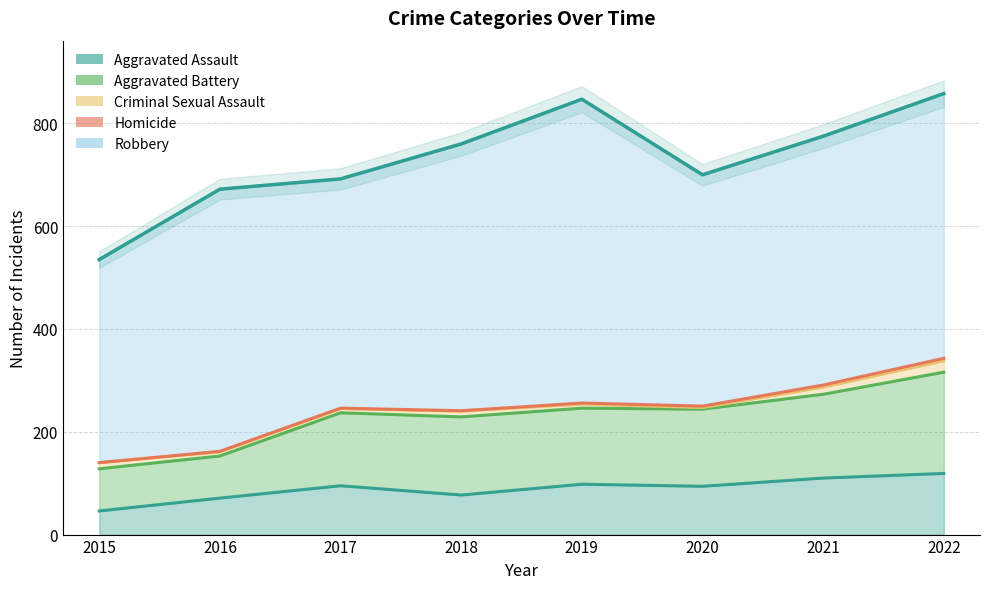

Where is Robbery nearest to the value 493?

2021